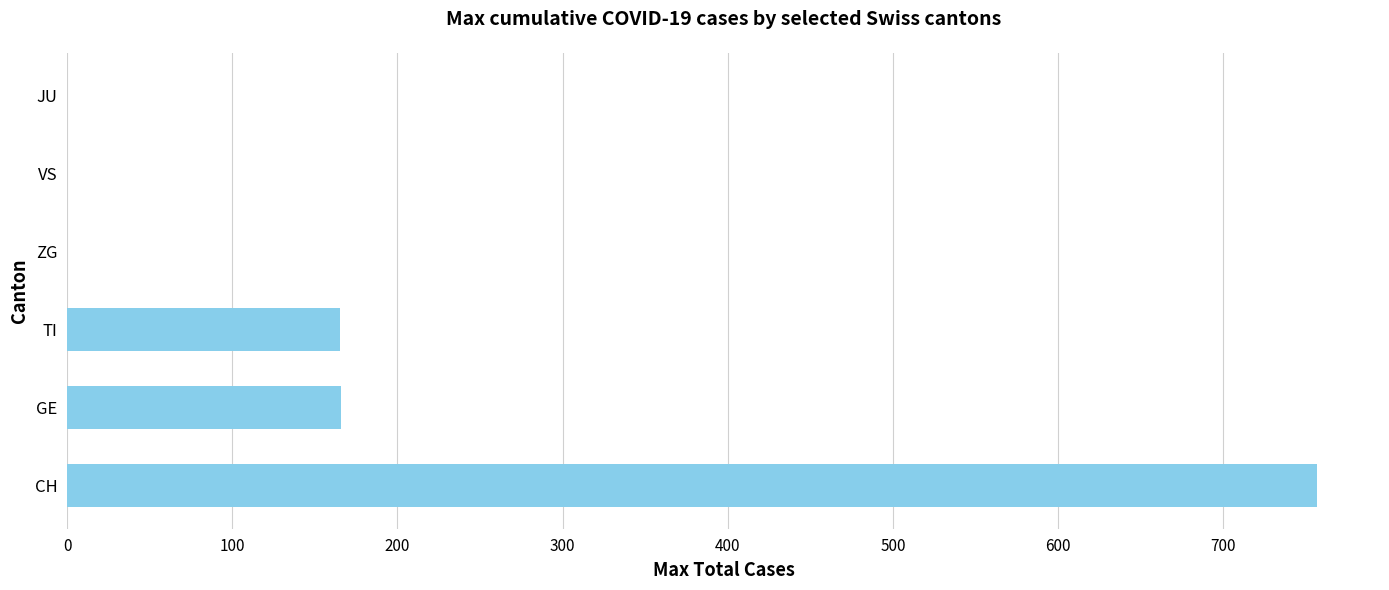

What is the ratio of the value at CH to the value at GE?

4.6